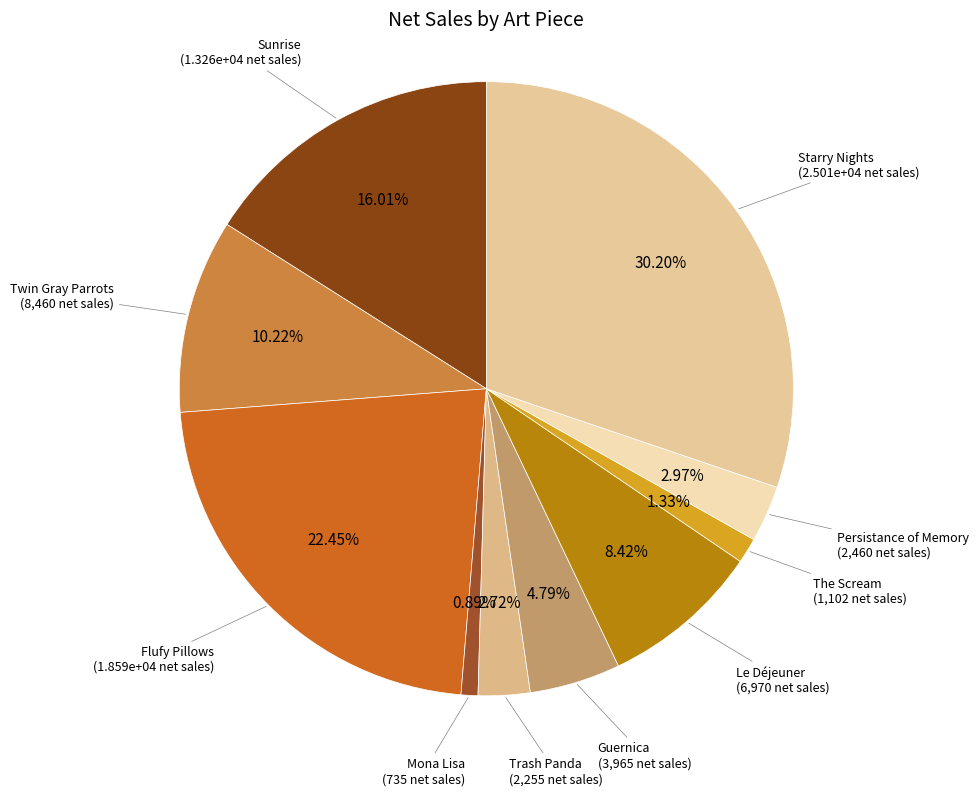

Which category has the biggest portion of the pie?

Starry Nights